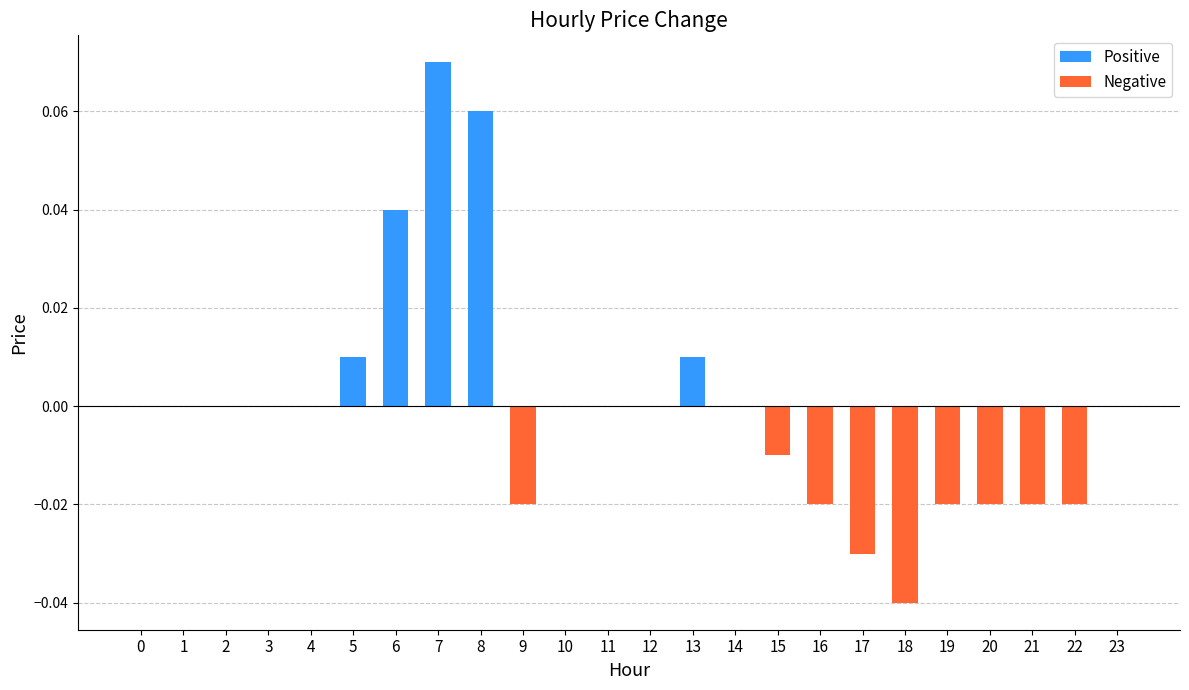

Which label corresponds to the smallest value in the chart?

18